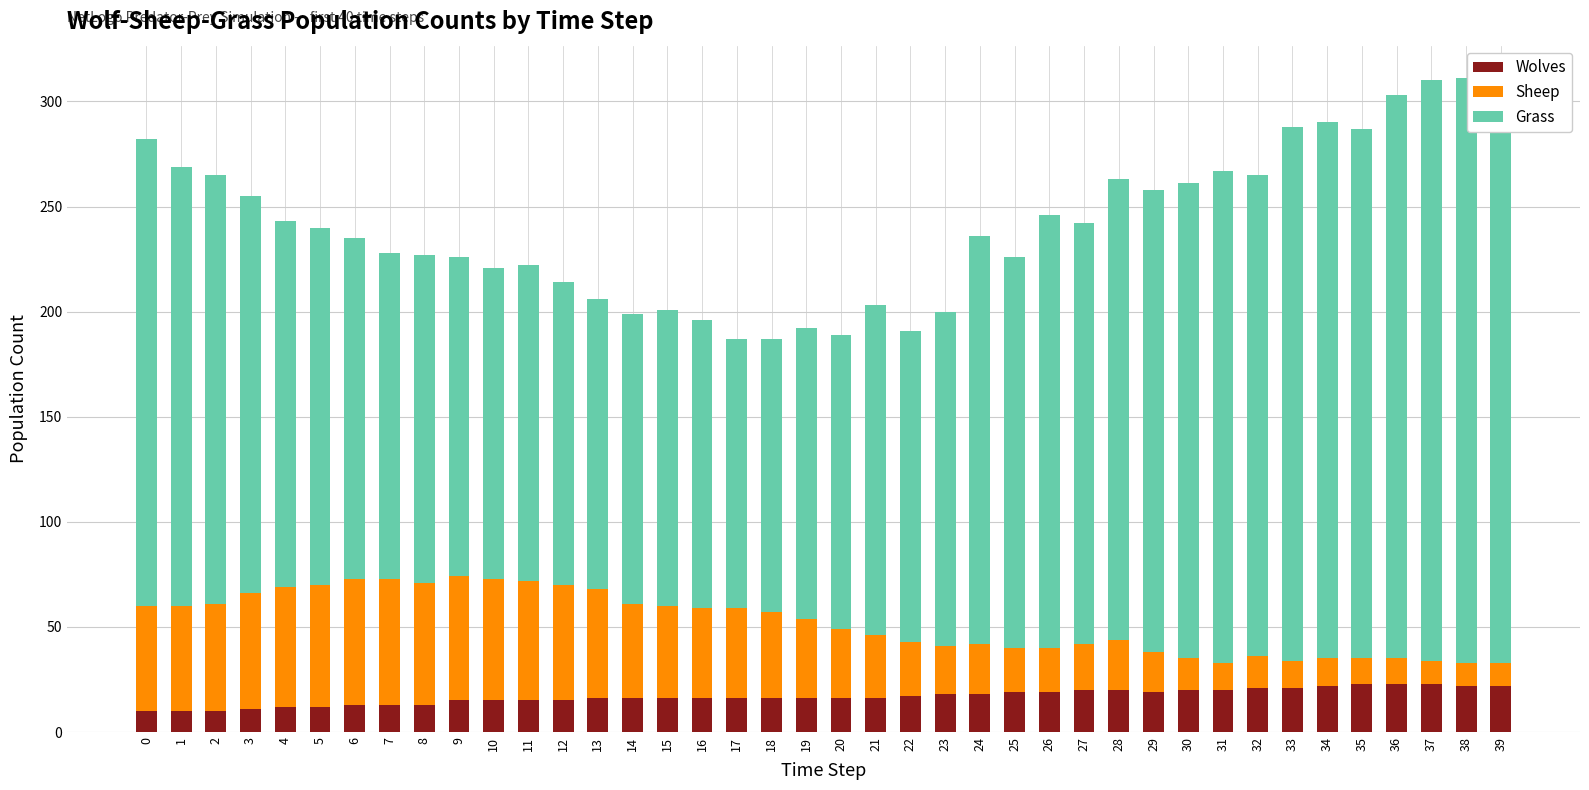

How many series are shown in this chart?

3